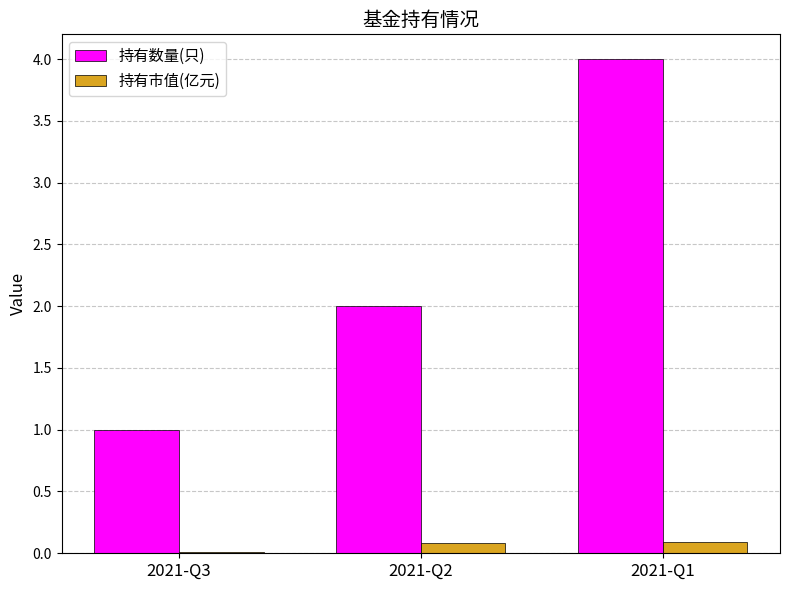

Which series has the largest total across all categories?

持有数量(只)